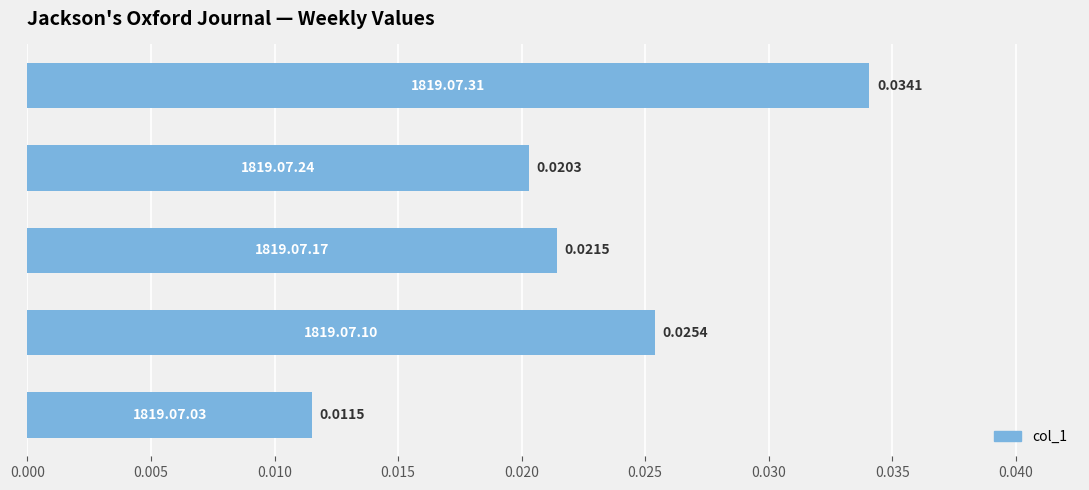

How many bars are there in total?

5